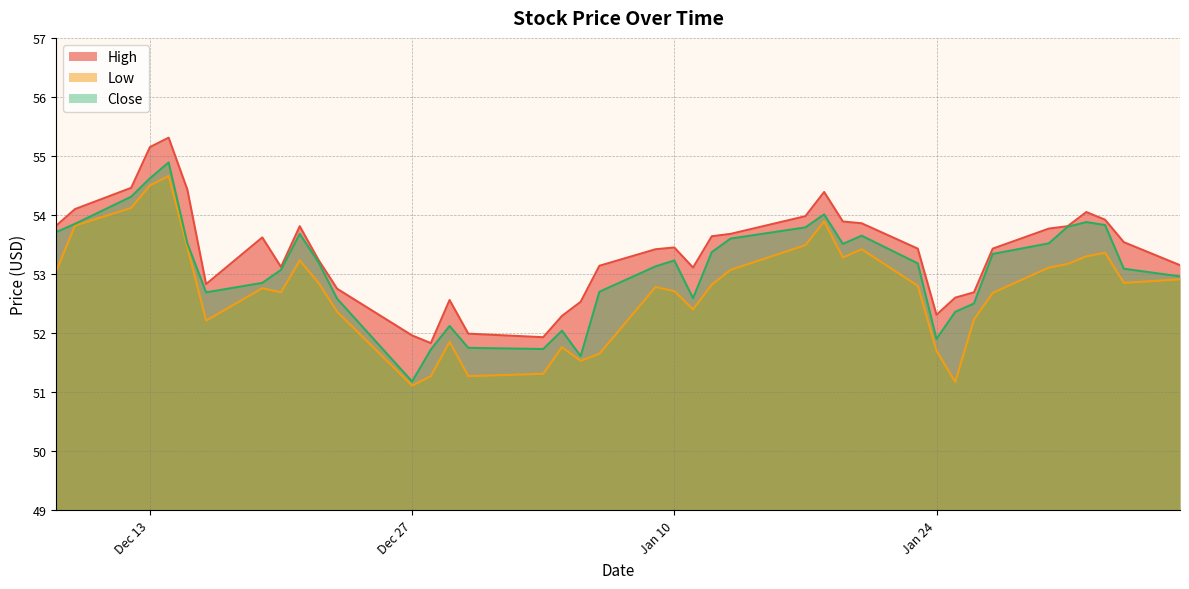

True or false: High and Close cross at least once.

False